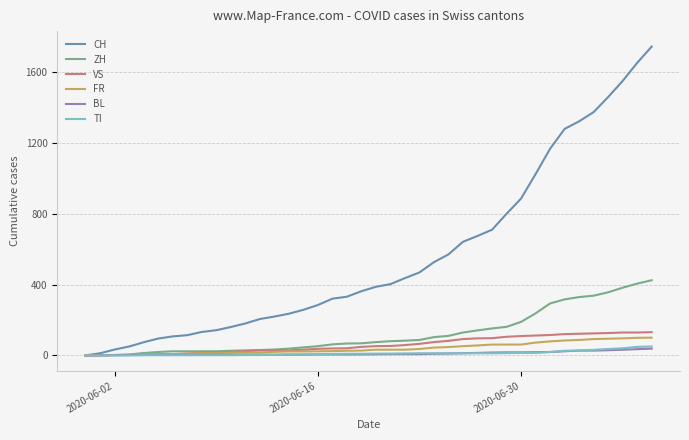

Does the chart display data point markers on the line(s)?

No